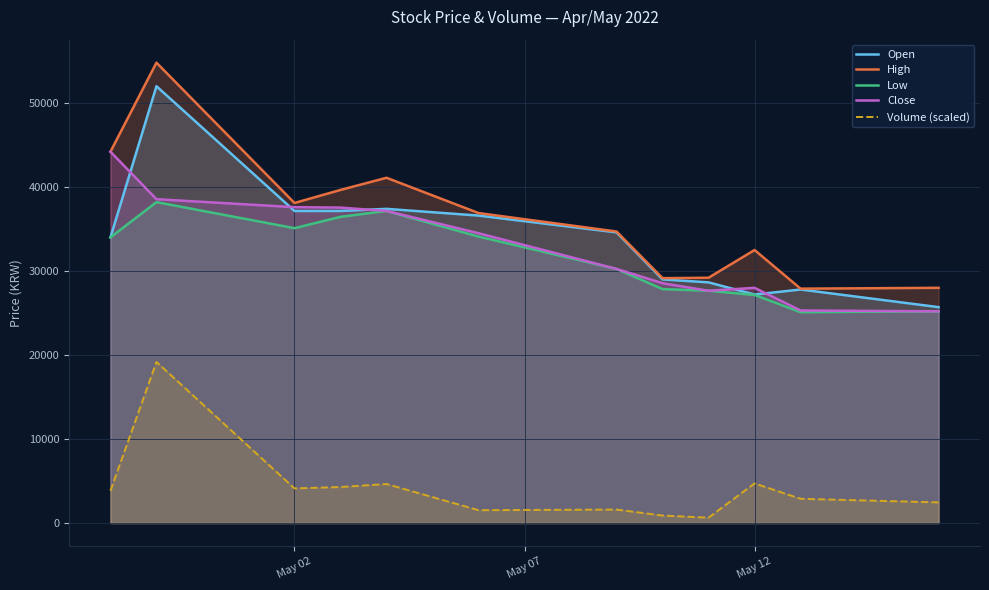

What is the total value across all series at May 02?

152073.8